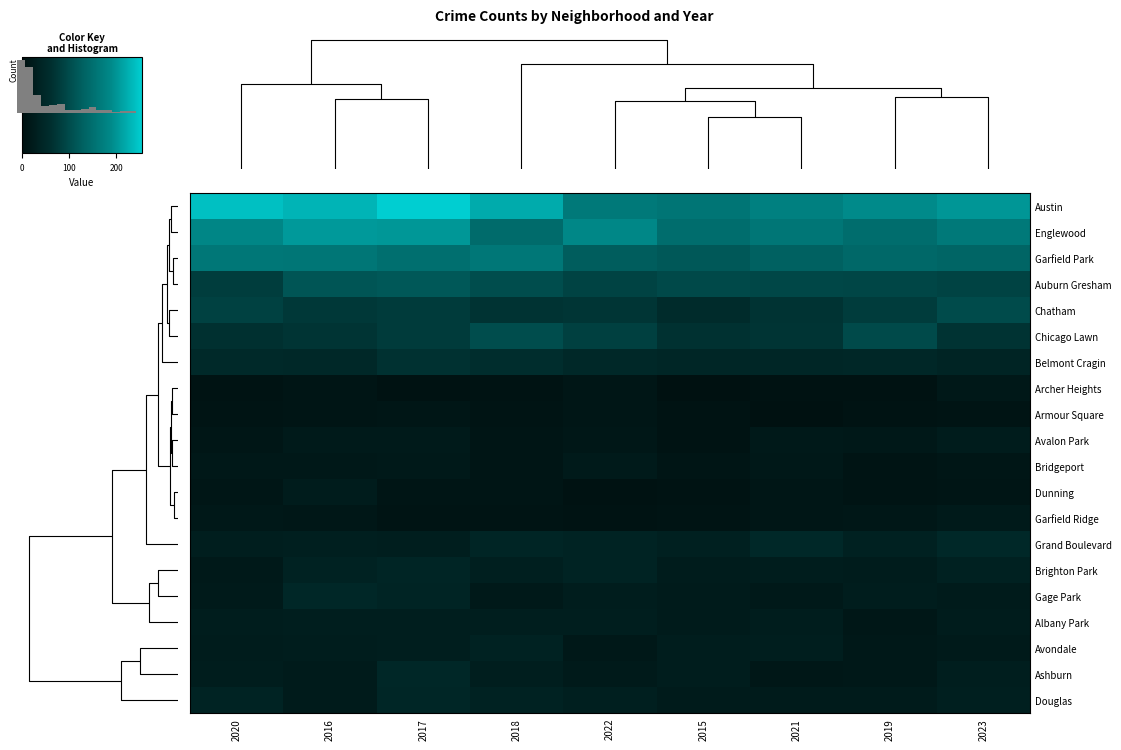

At which category does the chart reach its minimum across all series?

2015